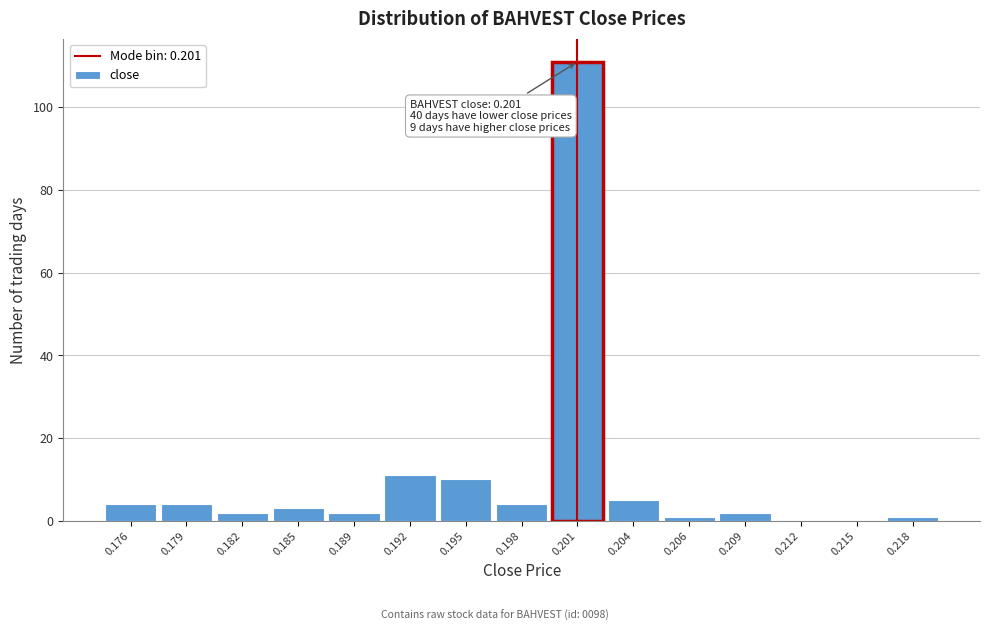

Reading left to right, what are all the values shown in this chart?

0.176=4	0.179=4	0.182=2	0.185=3	0.189=2	0.192=11	0.195=10	0.198=4	0.201=111	0.204=5	0.206=1	0.209=2	0.212=0	0.215=0	0.218=1